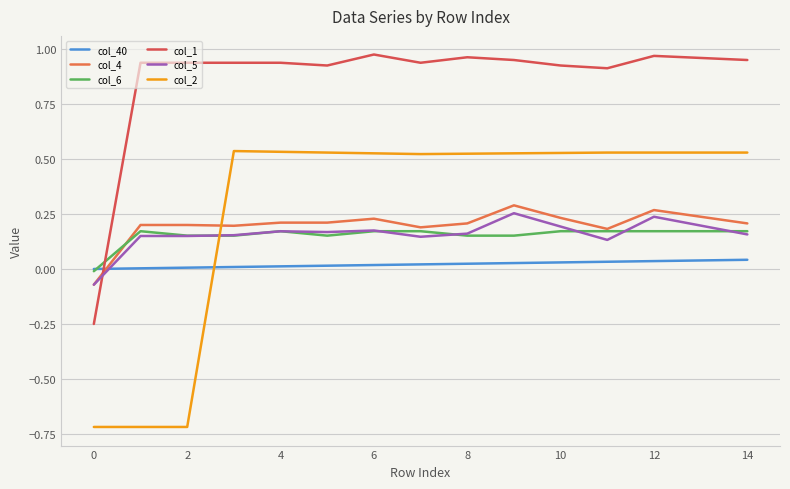

How many values in col_5 are above zero?

14